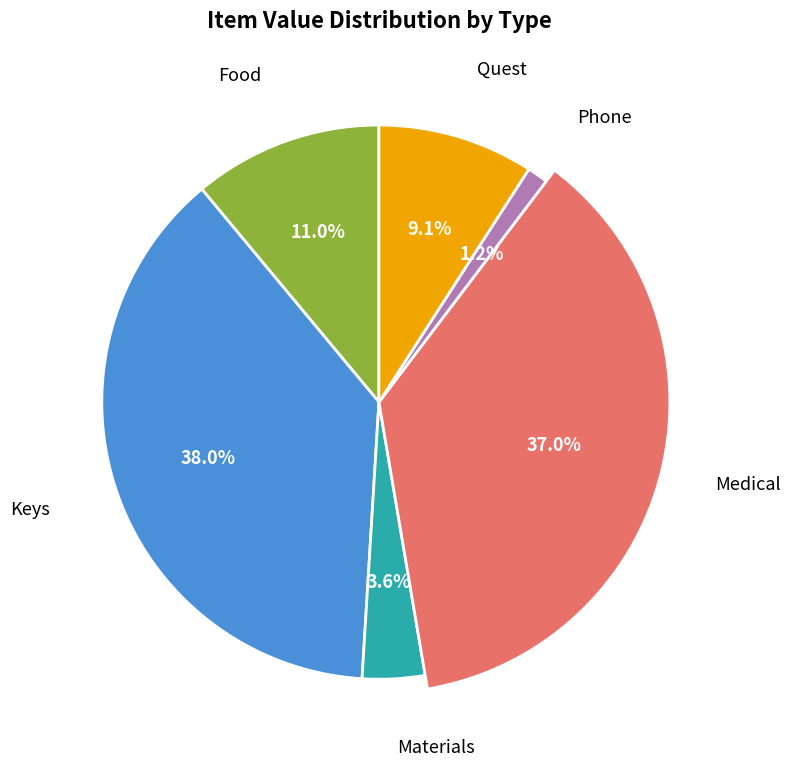

True or false: Bandage accounts for 1% of the total.

False